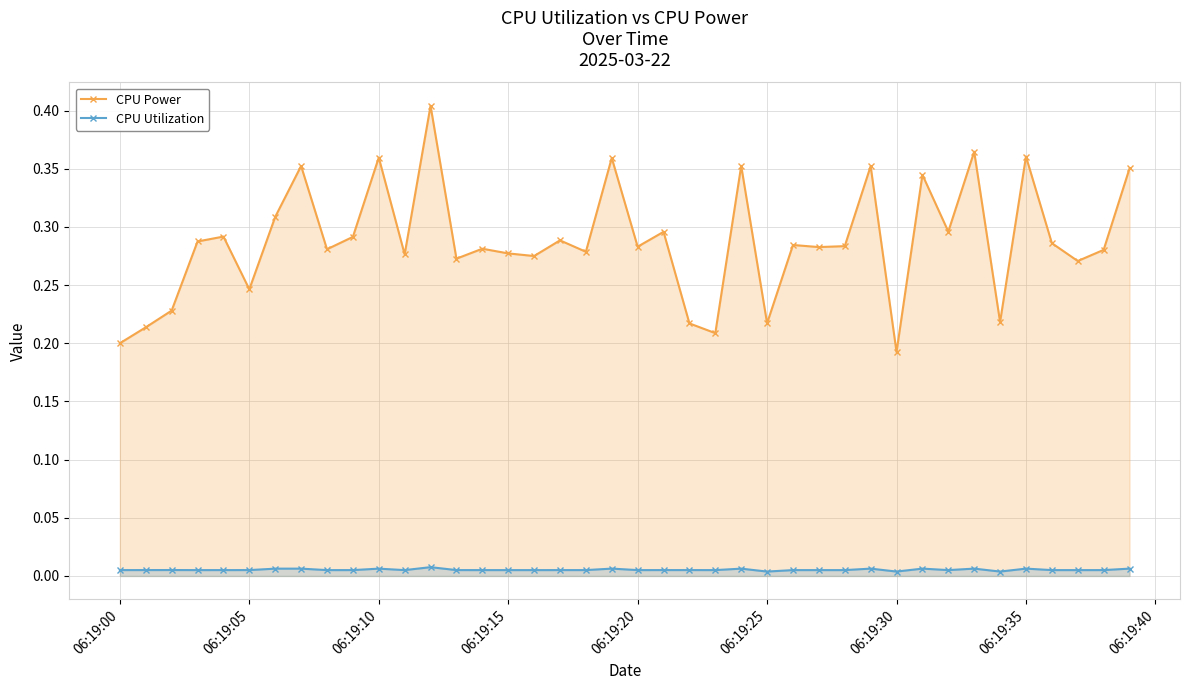

List the series in order of their peak value, lowest first.

CPU Utilization, CPU Power